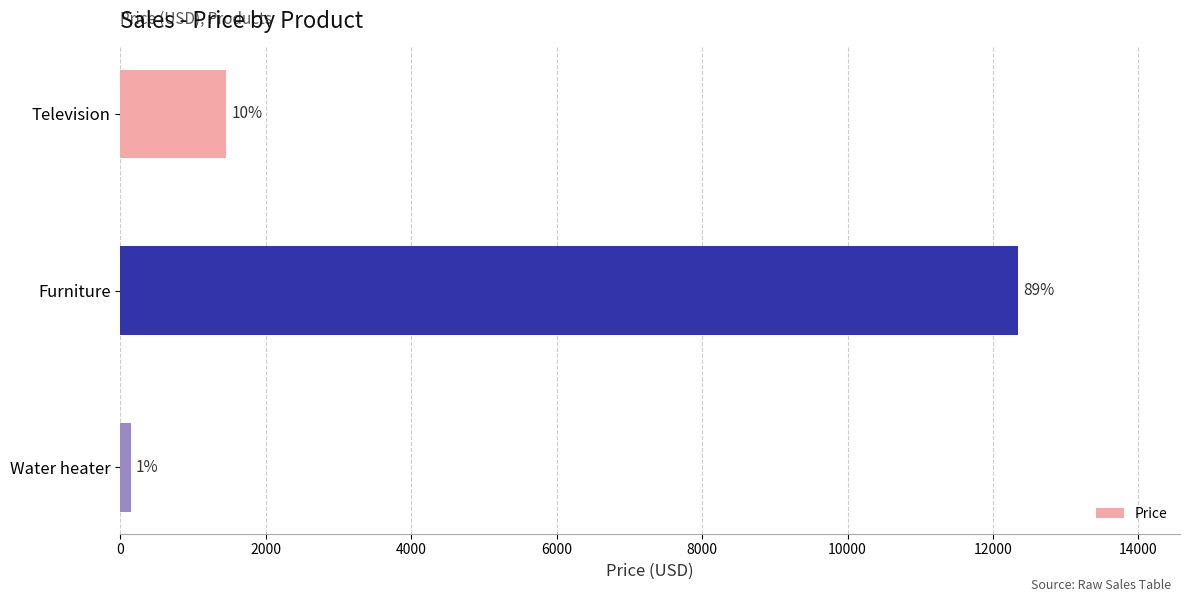

How many bars are there in total?

3